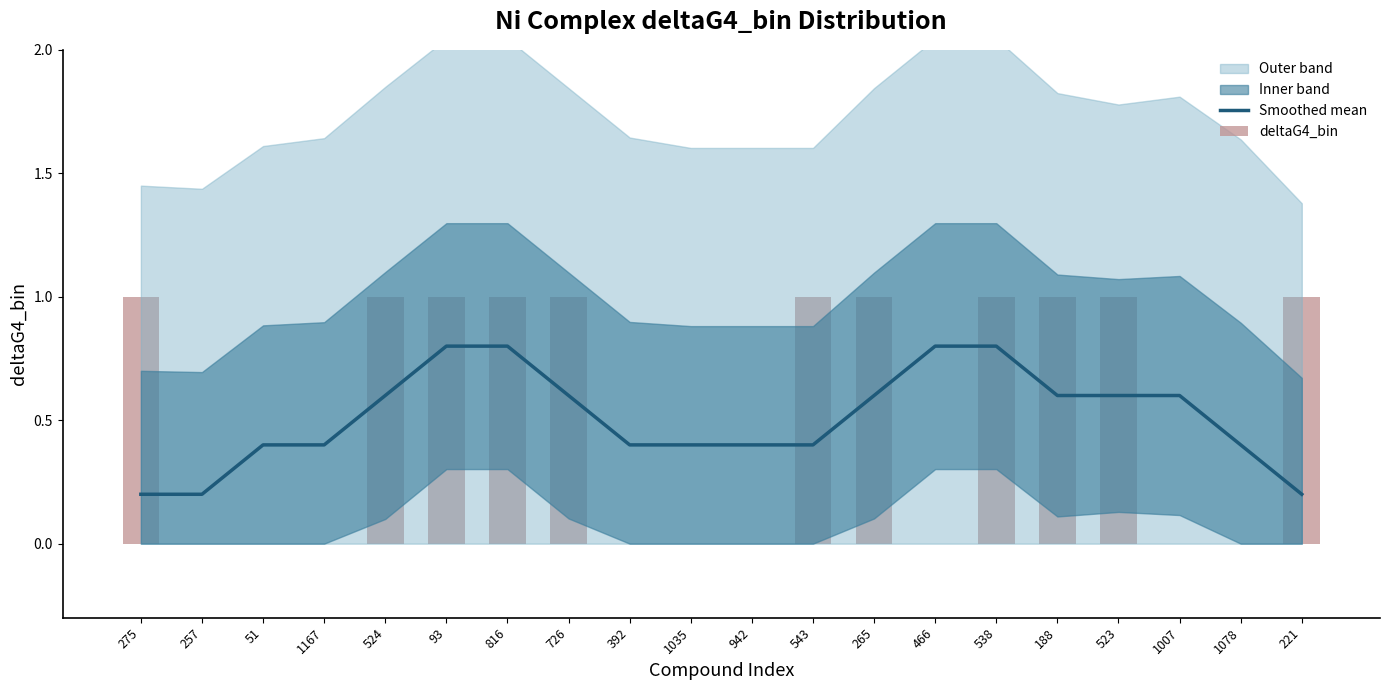

Between 275 and 466, which series saw the biggest shift?

deltaG4_bin